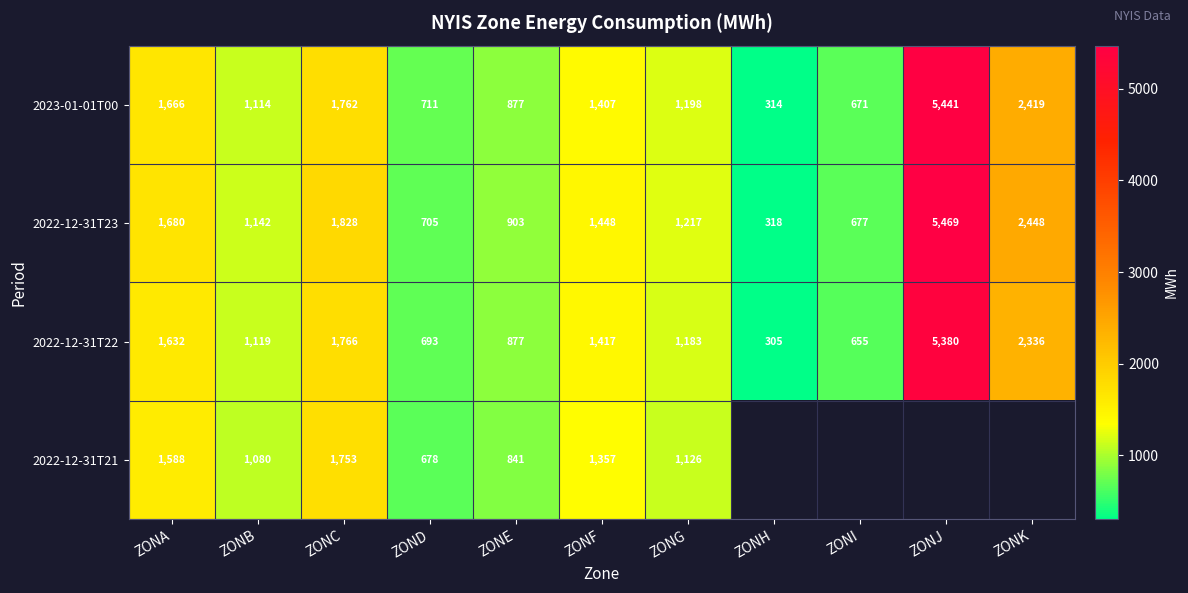

How many data points does each series have?

11